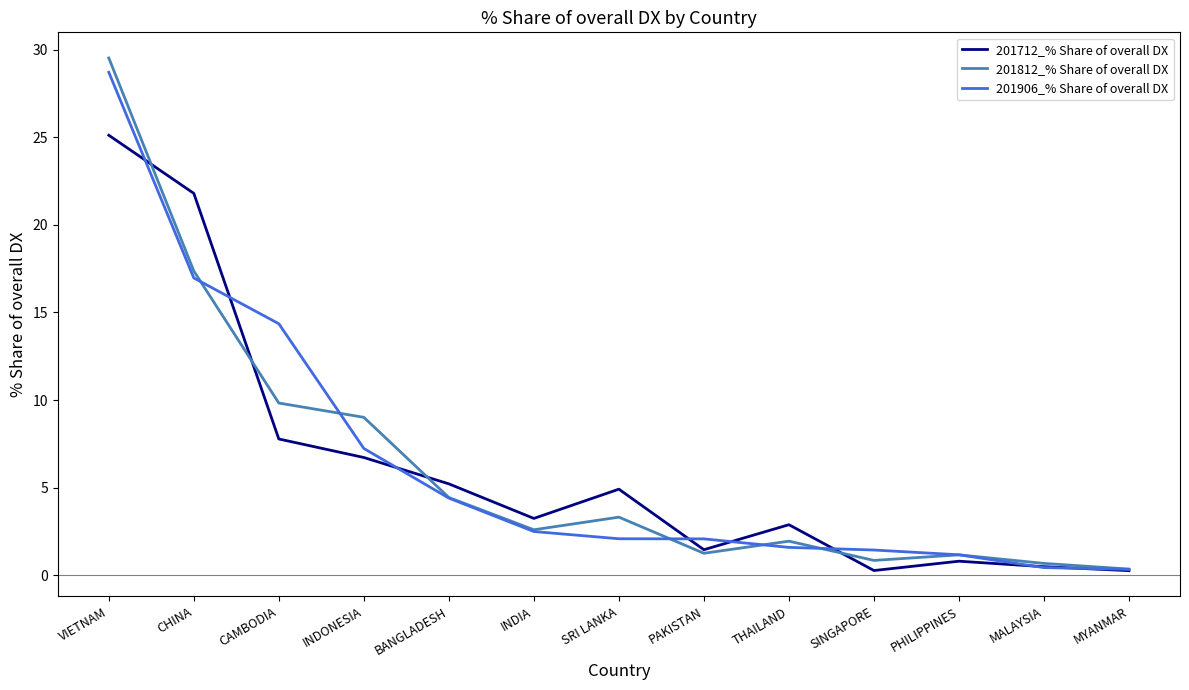

At CAMBODIA, list the series in order from largest to smallest.

201906_% Share of overall DX, 201812_% Share of overall DX, 201712_% Share of overall DX